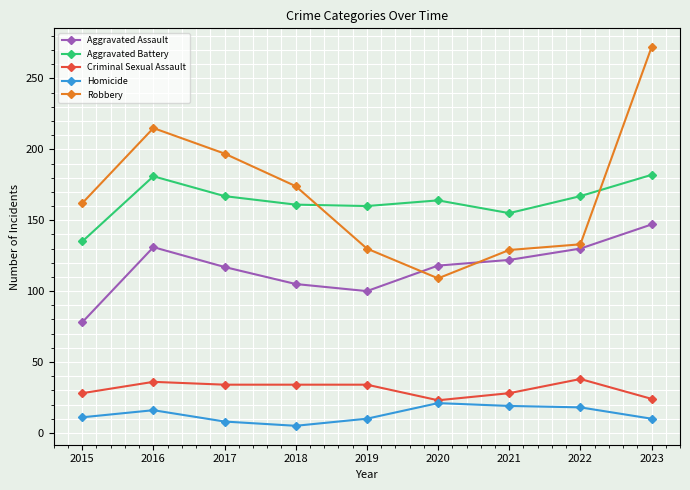

True or false: Aggravated Assault has more than 2 points higher than both neighbors.

False